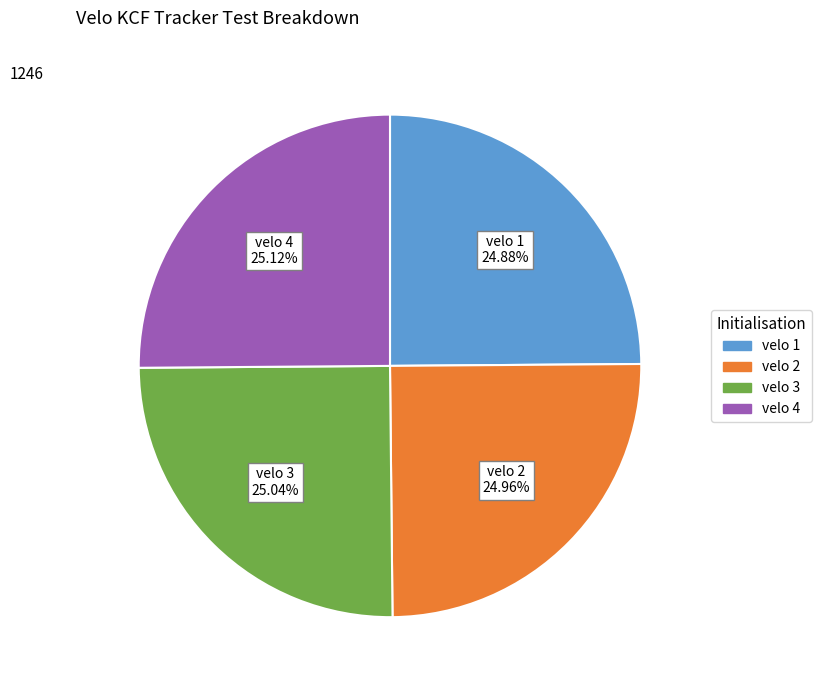

To the nearest percent, what portion does velo 1 represent?

25%